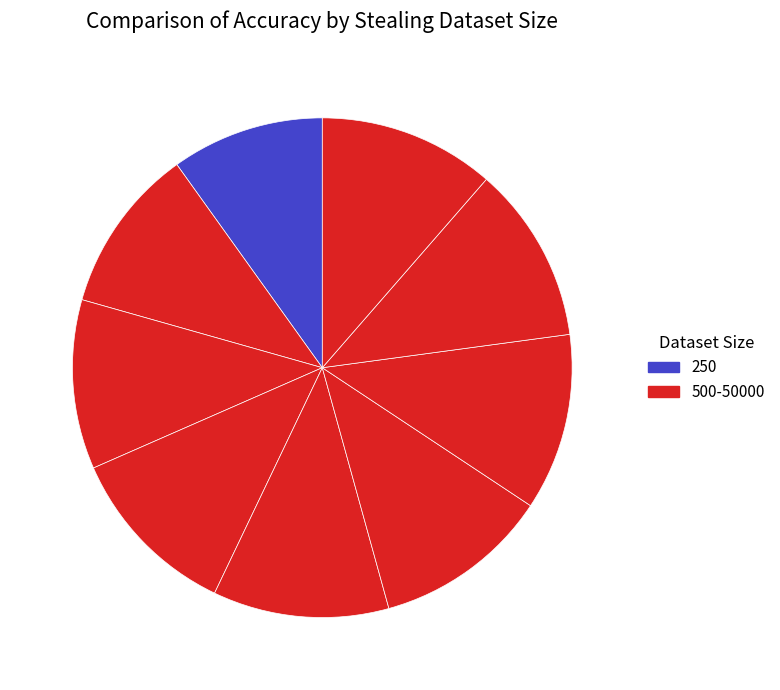

Which slice is the smallest?

250